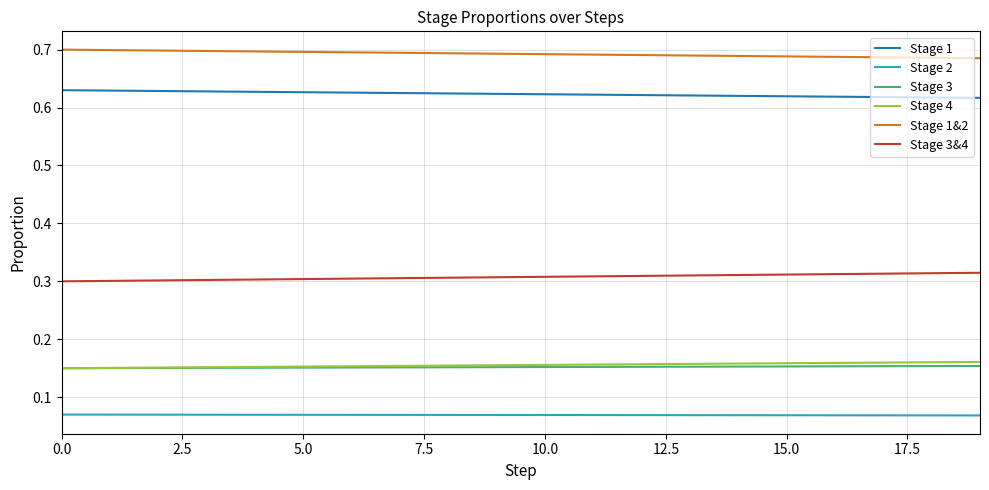

Which series has the largest total across all categories?

Stage 1&2